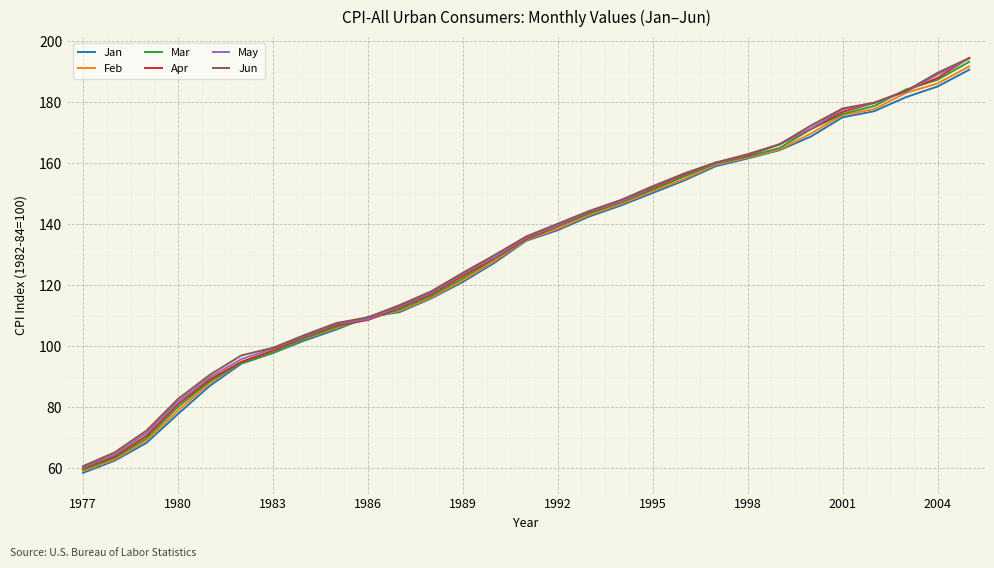

What is the lowest value of the May series?

60.3